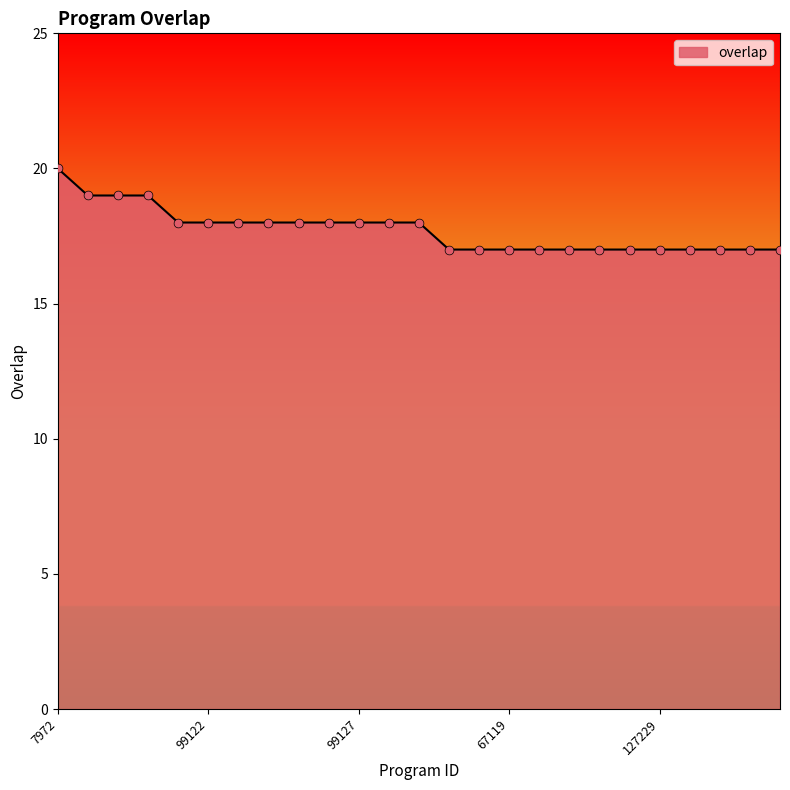

What is the smallest value displayed?

17